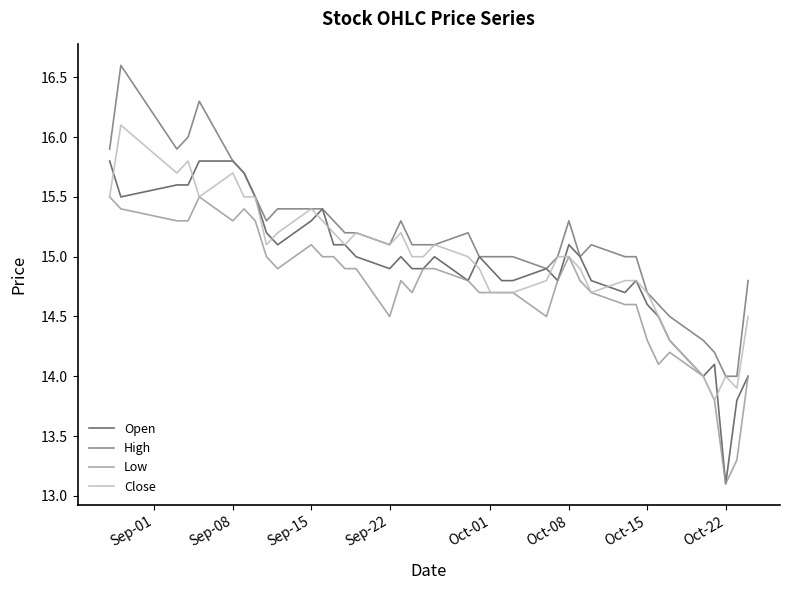

What is the maximum value for High?

16.6